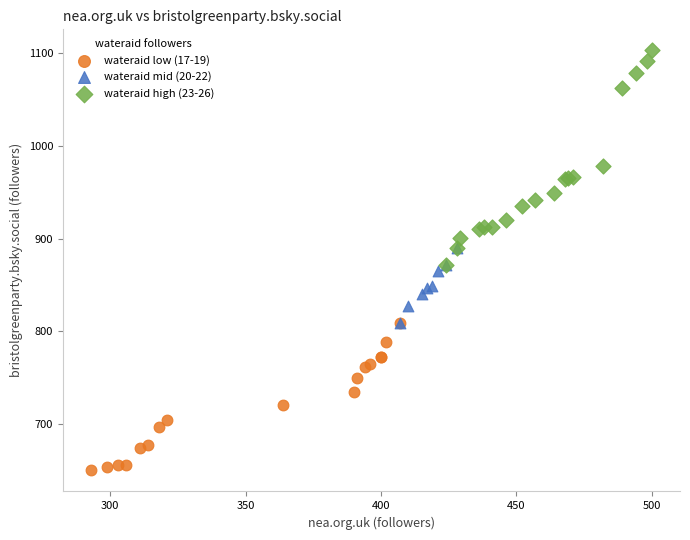

Which series contains the highest Y value?

wateraid high (23-26)